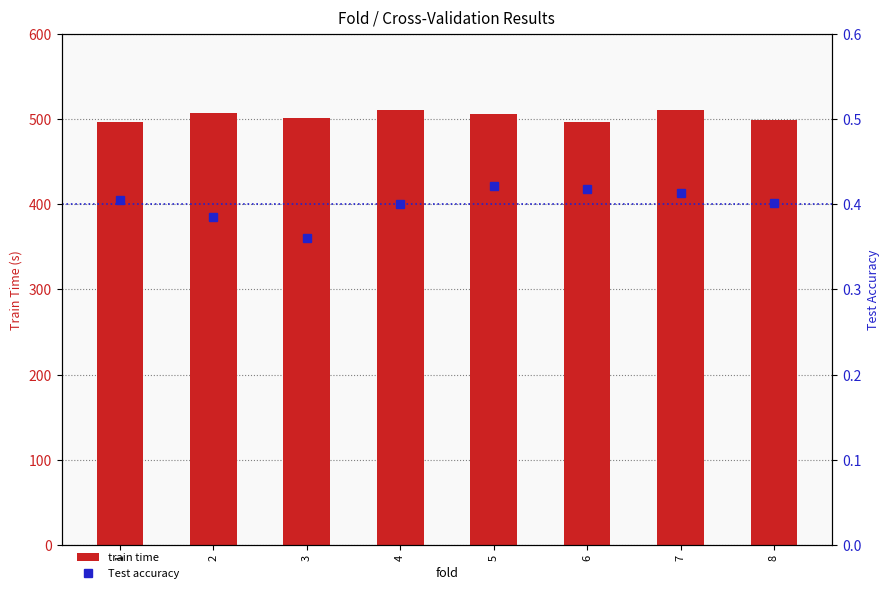

Which series has the largest total across all categories?

train time